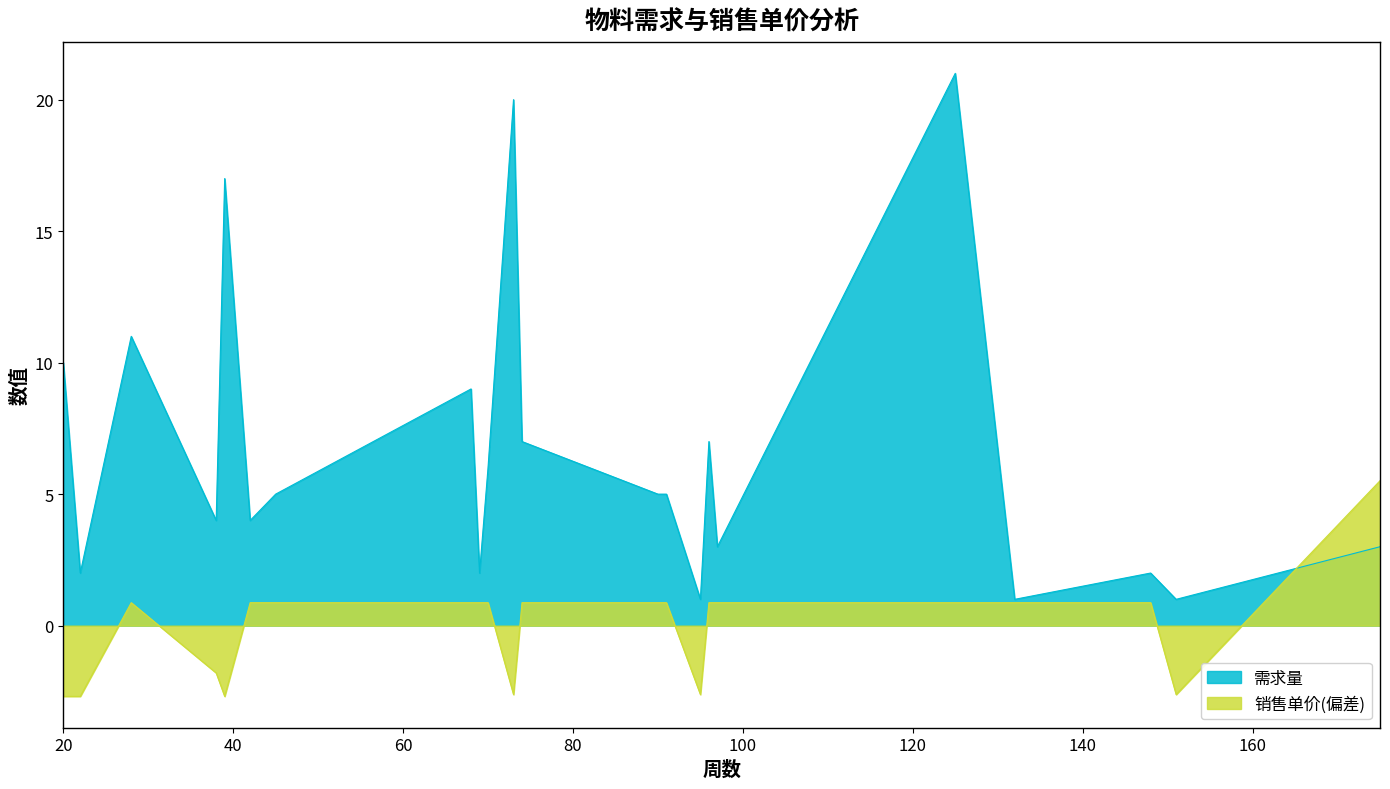

What is the difference between the maximum and minimum values in the 需求量 series?

20.0